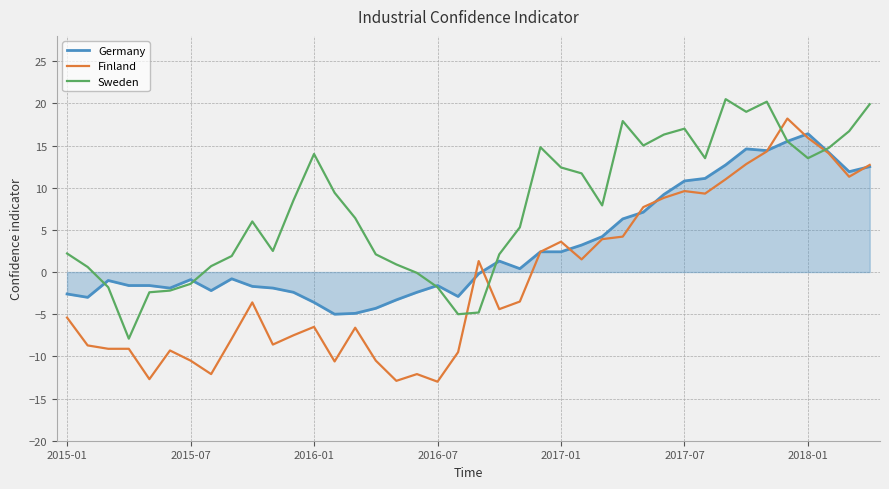

True or false: Finland and Sweden cross at least once.

True